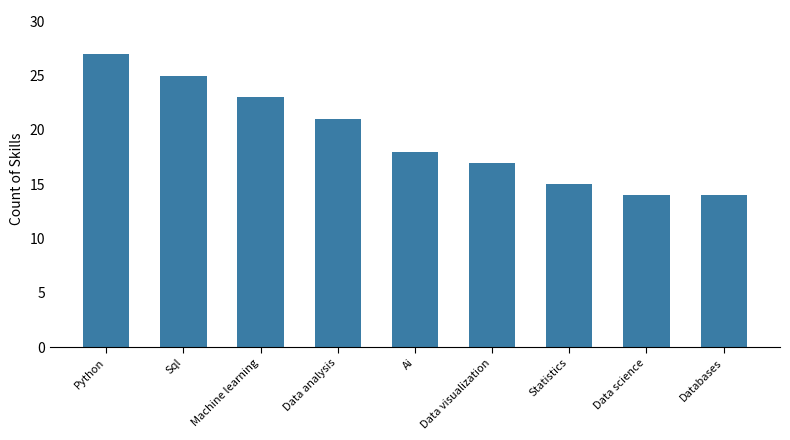

What is the difference between the maximum and minimum values?

13